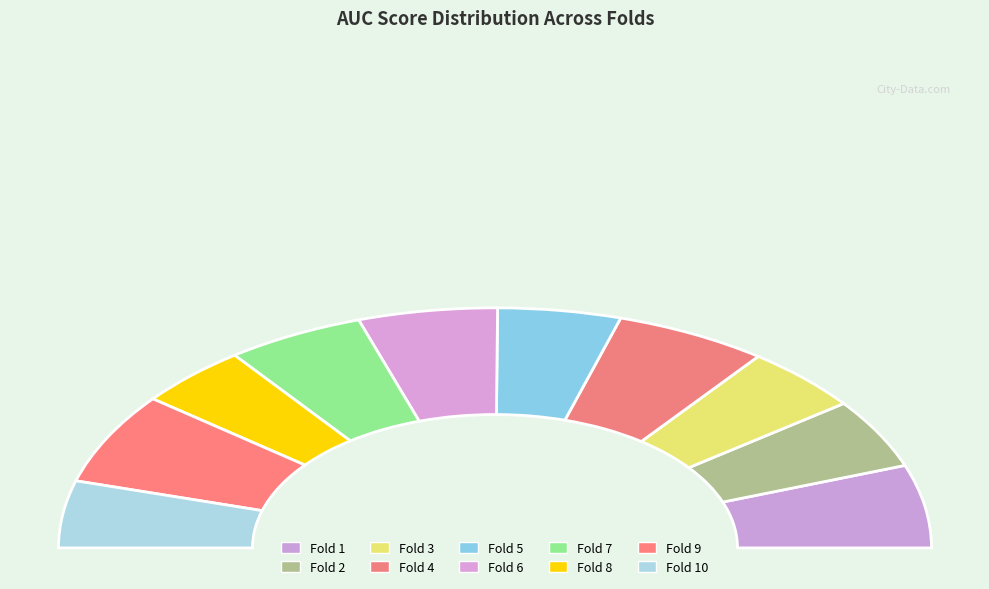

What is the change in value from Fold 5 to Fold 9?

+0.2